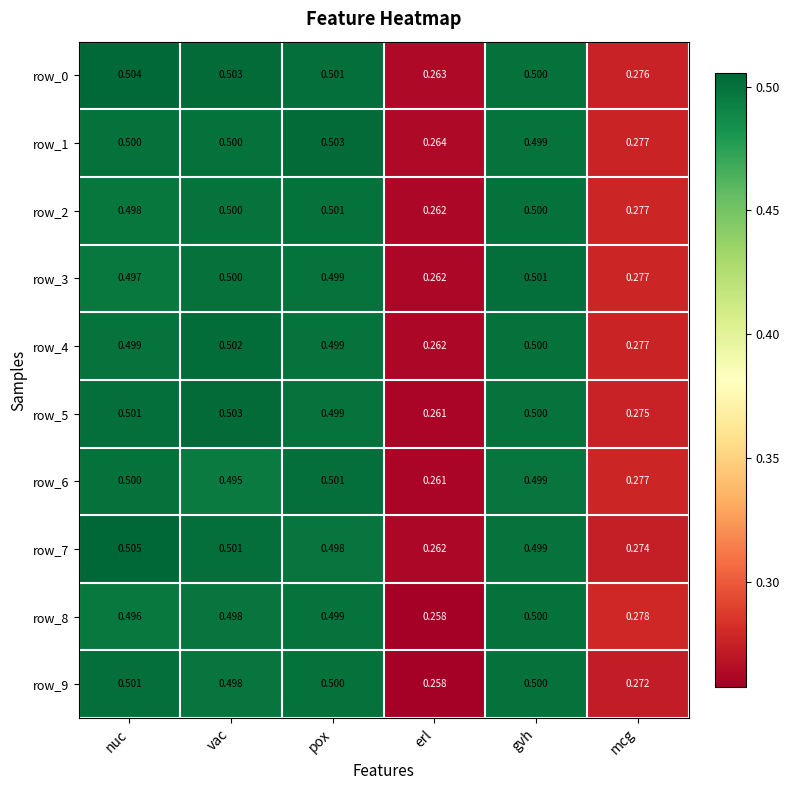

Where is row_0 nearest to the value 0?

erl